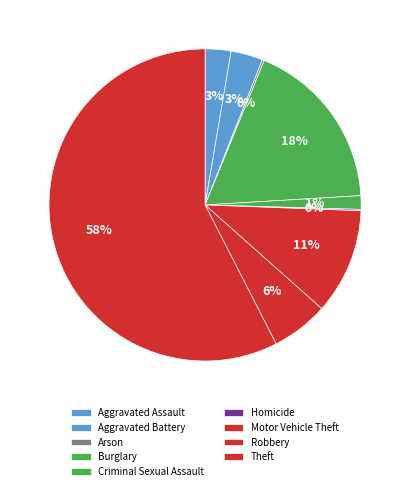

What portion of the pie excludes Robbery?

94.1%